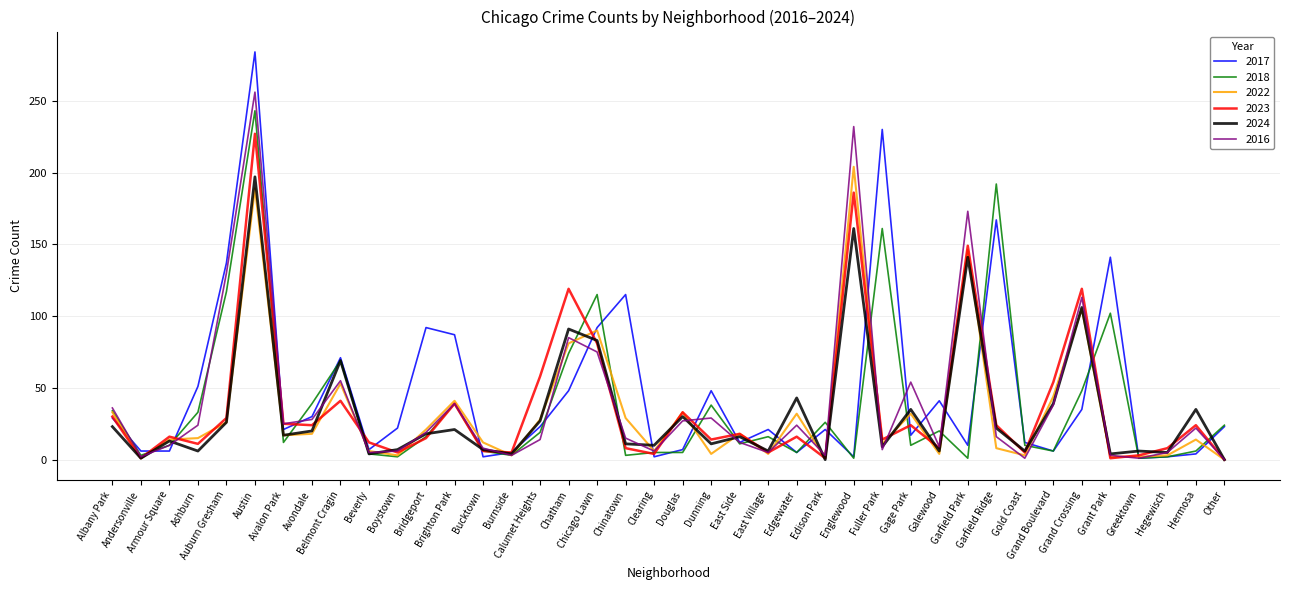

What is the maximum value for 2023?

227